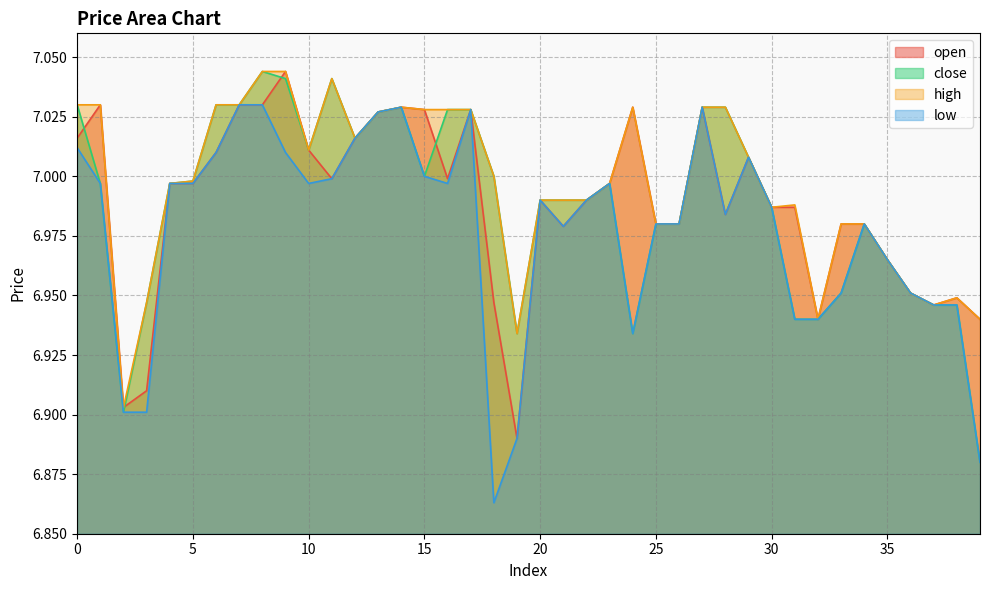

What is the total value across all series at 8?

28.1